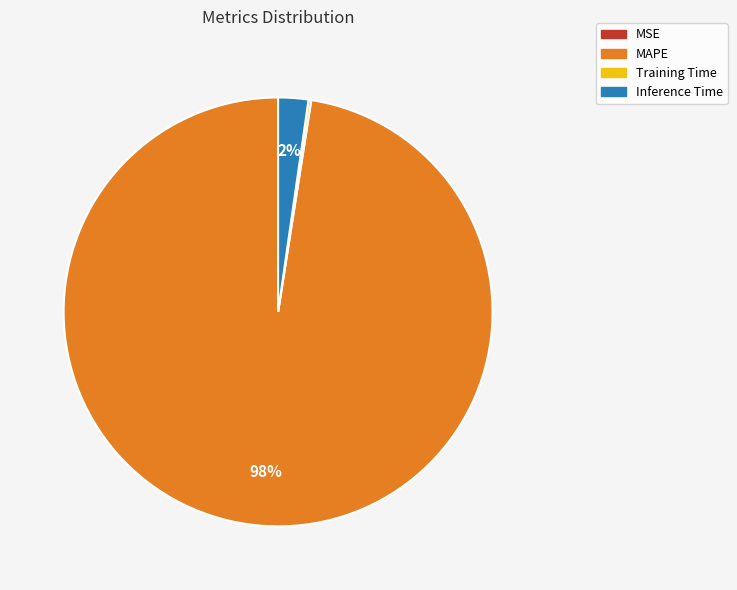

What percentage is the Inference Time slice, to the nearest percent?

2%